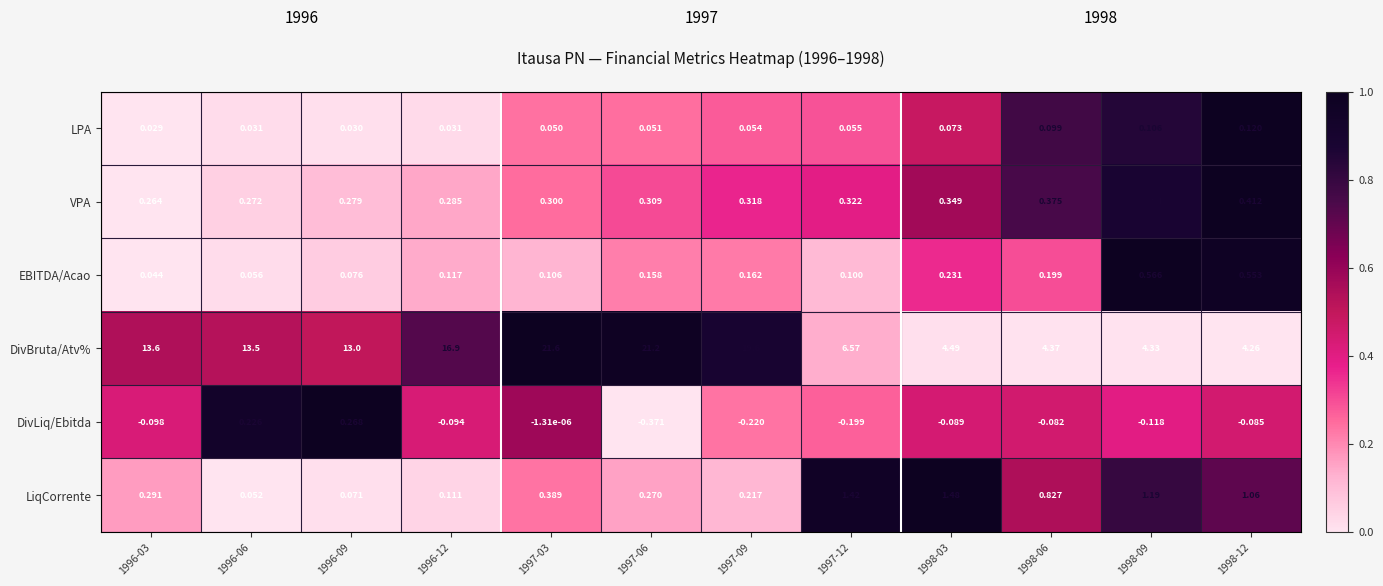

Which label corresponds to the smallest value in the chart?

1997-06